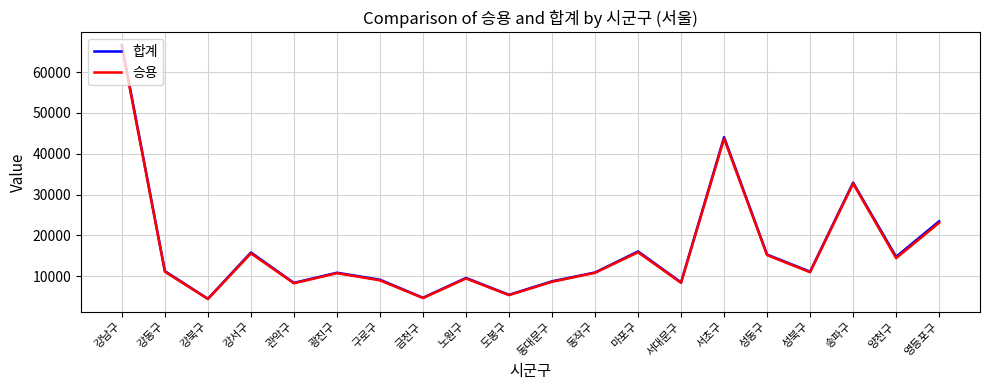

Which series has the largest range (max minus min)?

합계